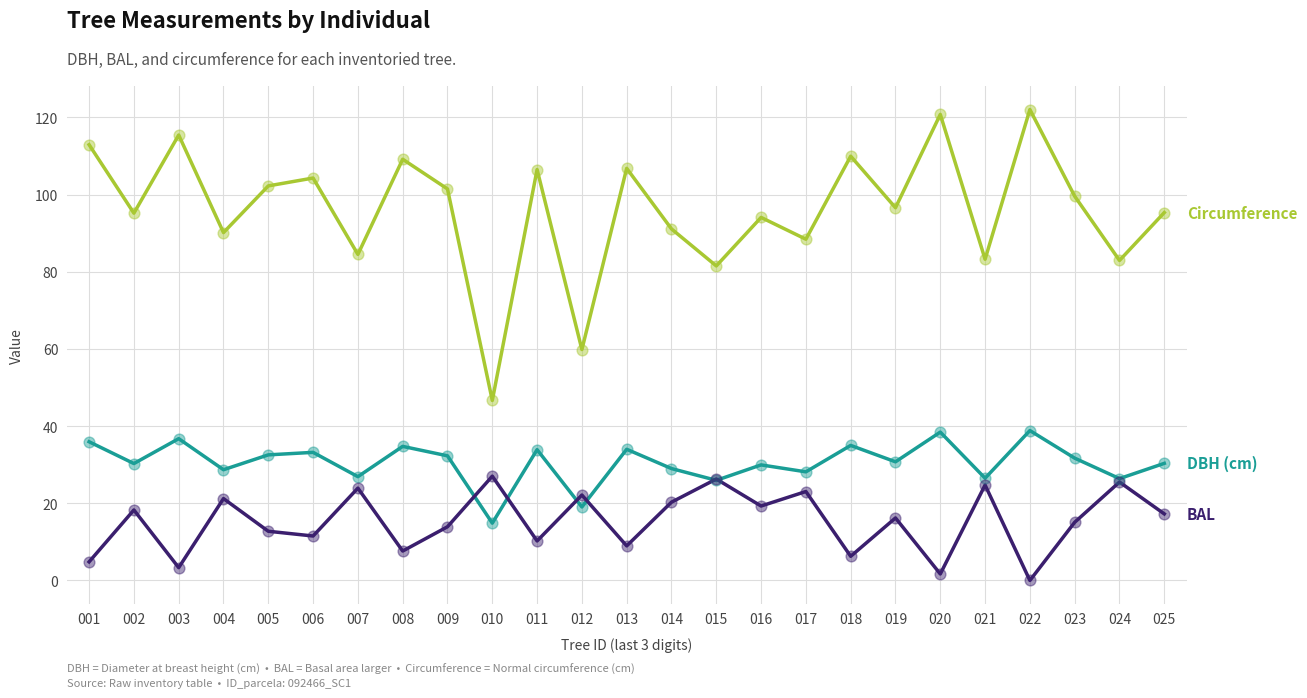

What is the total value across all series at 014?

140.4